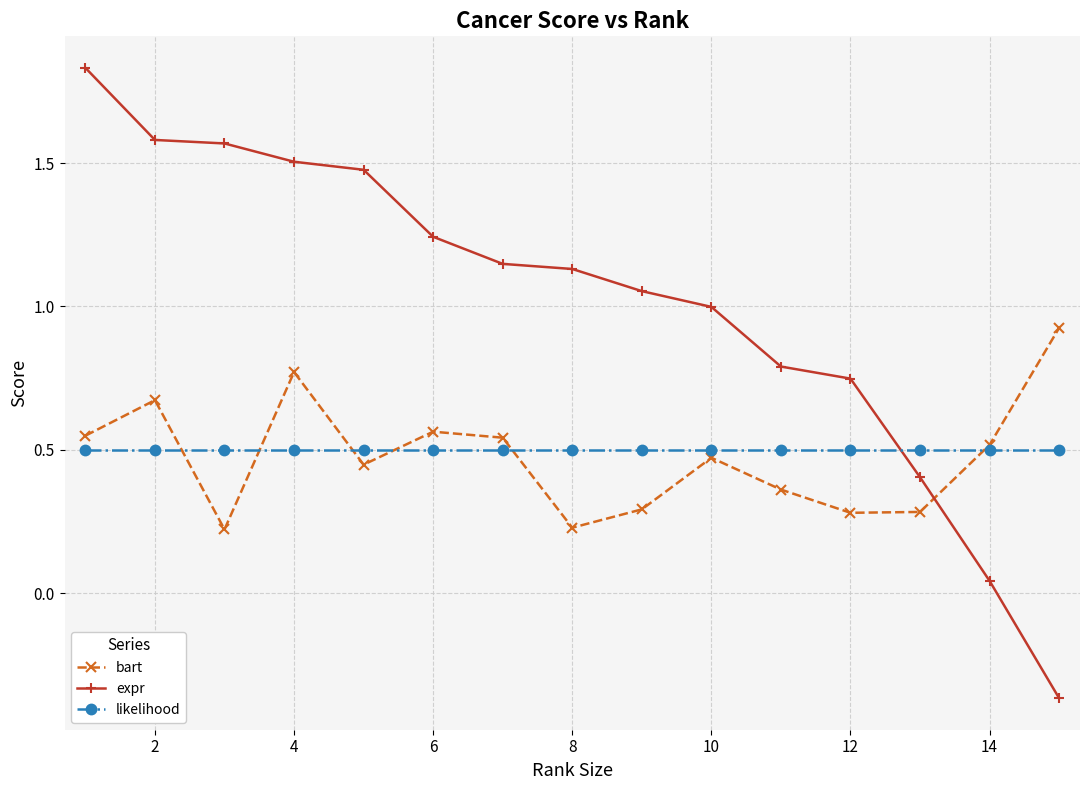

Which series has the widest spread of values?

expr